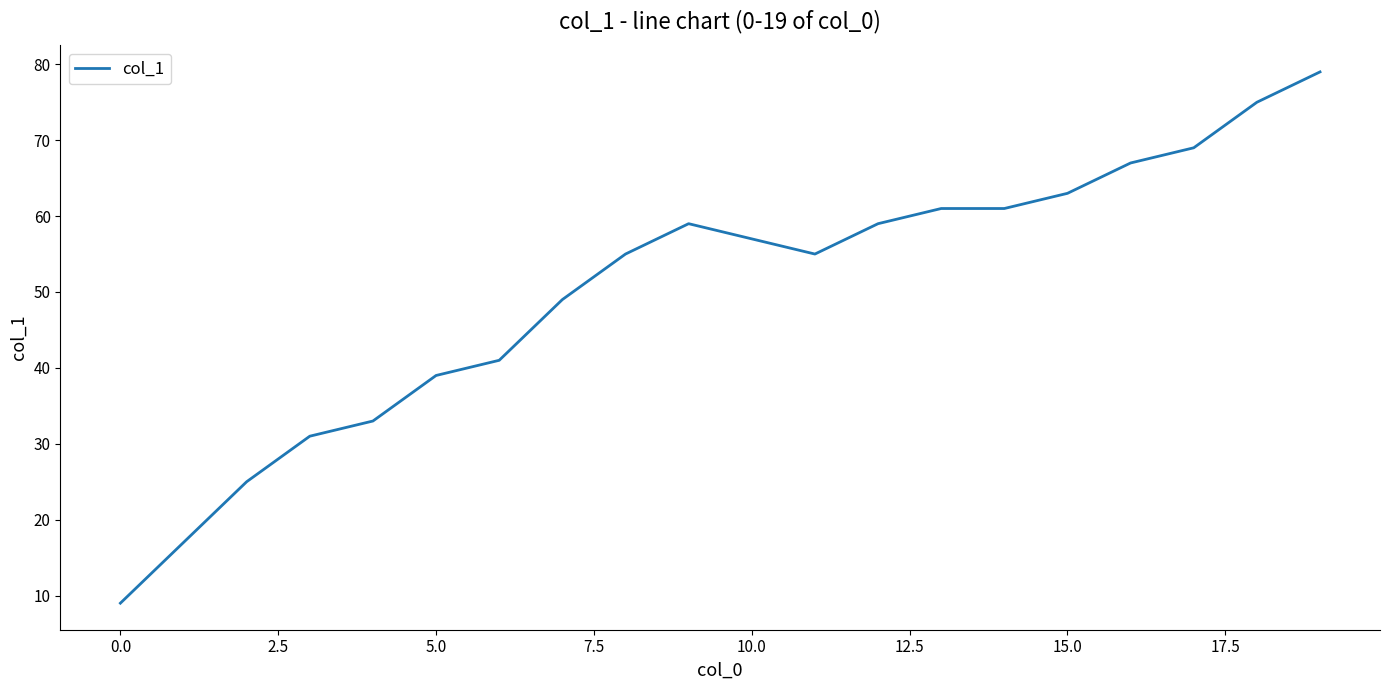

What is the average value?

50